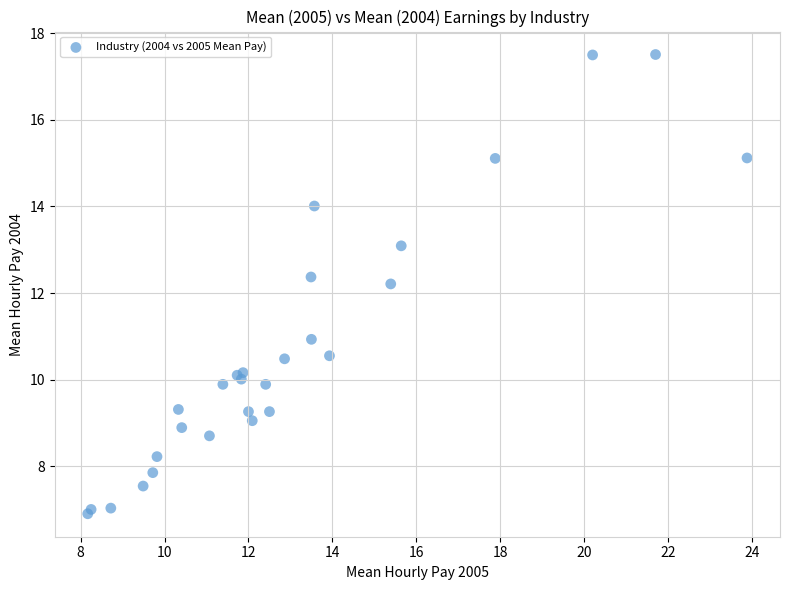

What Y value in the scatter plot is closest to 12?

12.2